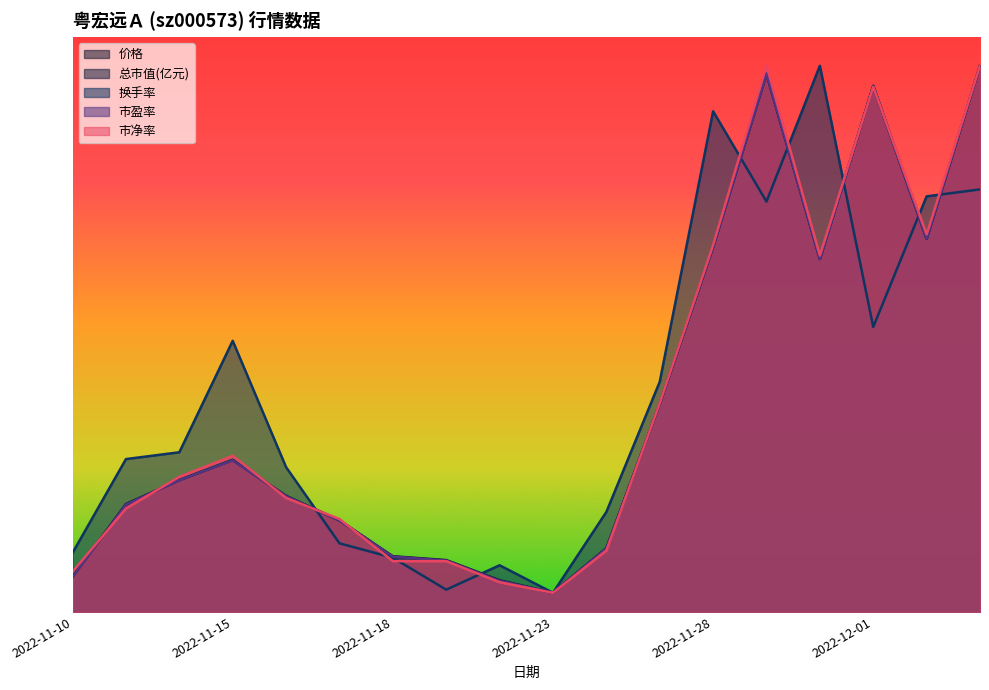

Which series has the widest spread of values?

价格